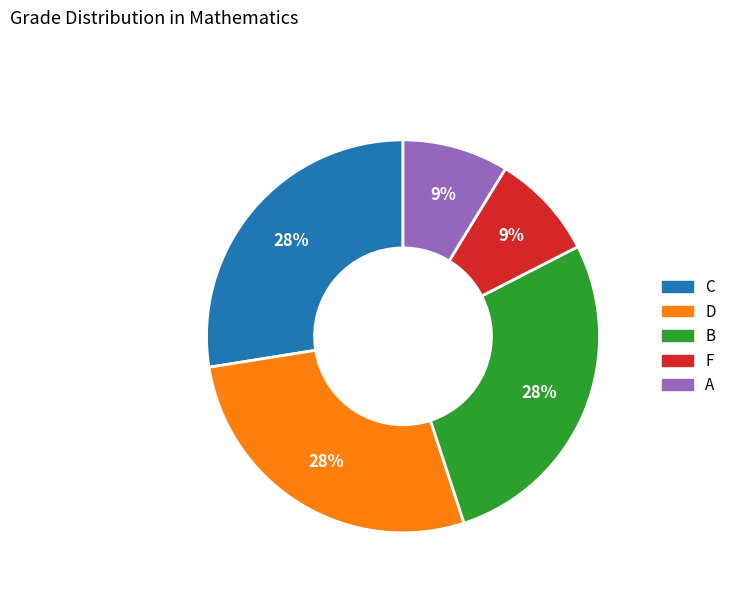

Is there a majority slice in this chart?

No